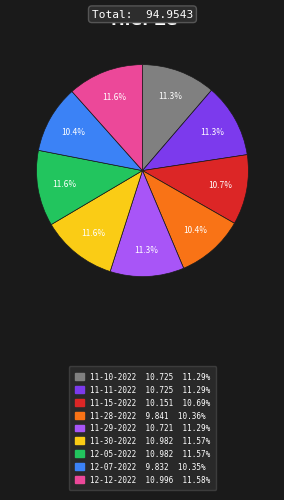

How many slices are in this pie chart?

9